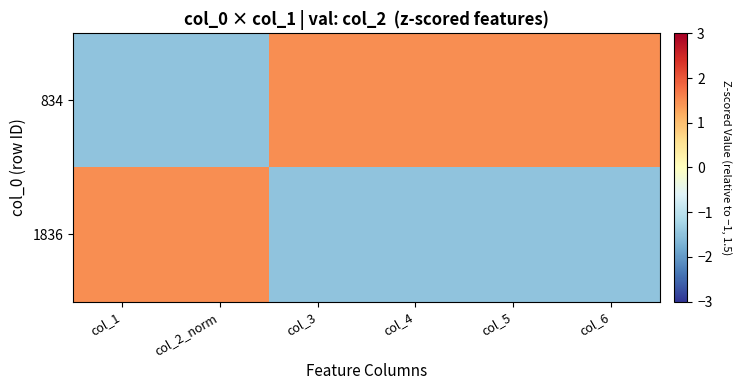

Which series has the widest spread of values?

834